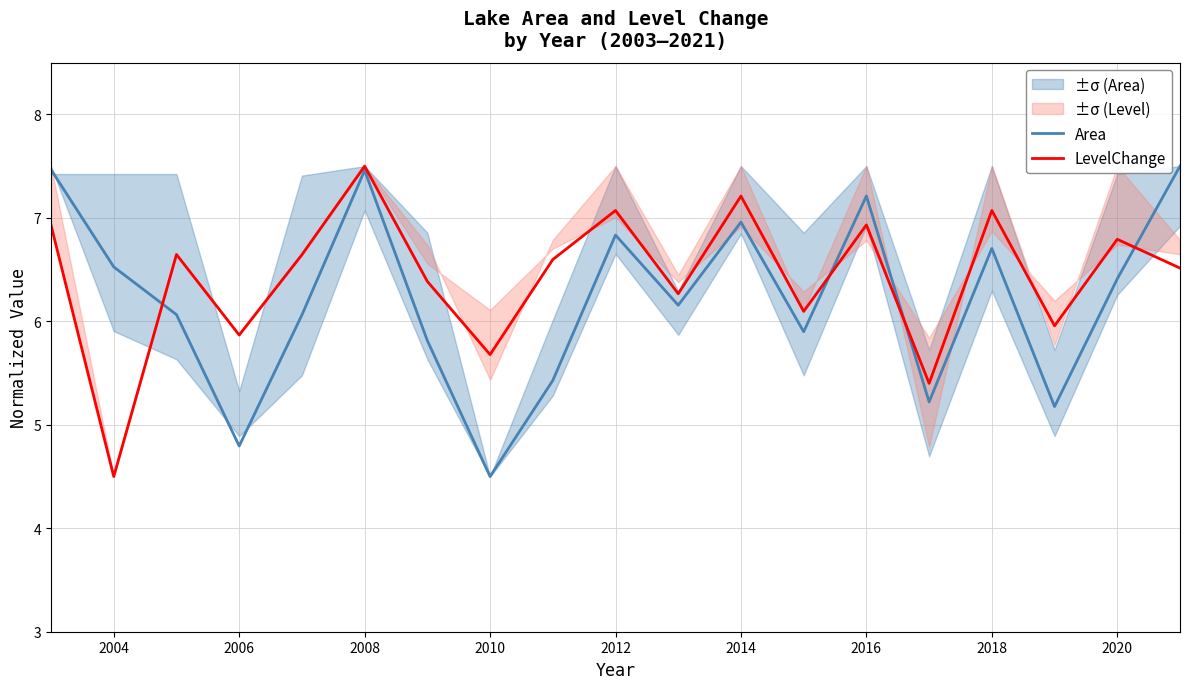

What are all the series names shown in the legend?

Area, LevelChange